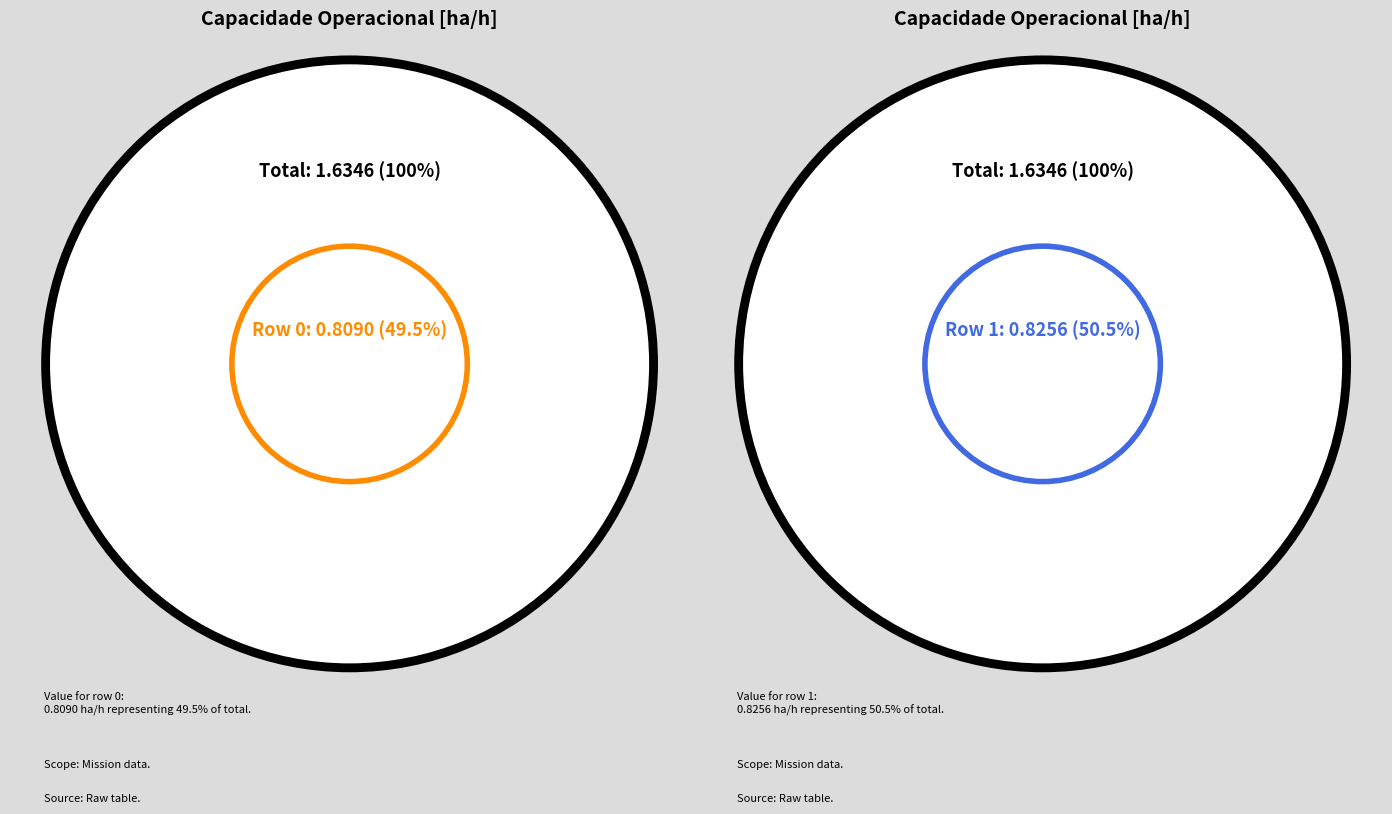

The 0 slice represents 49% of the pie. True or false?

True